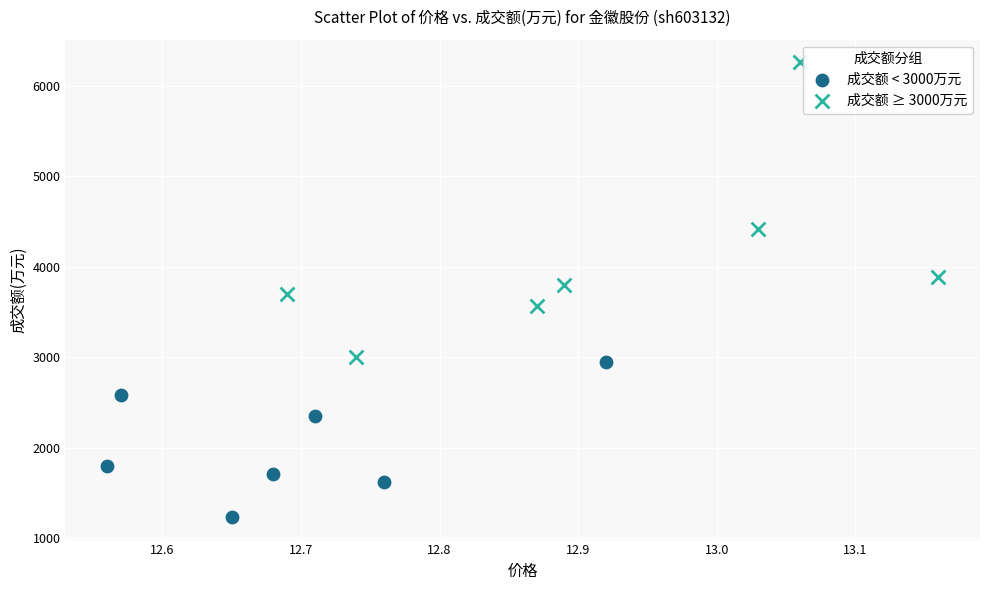

Which series has the widest spread of Y values?

成交额 ≥ 3000万元